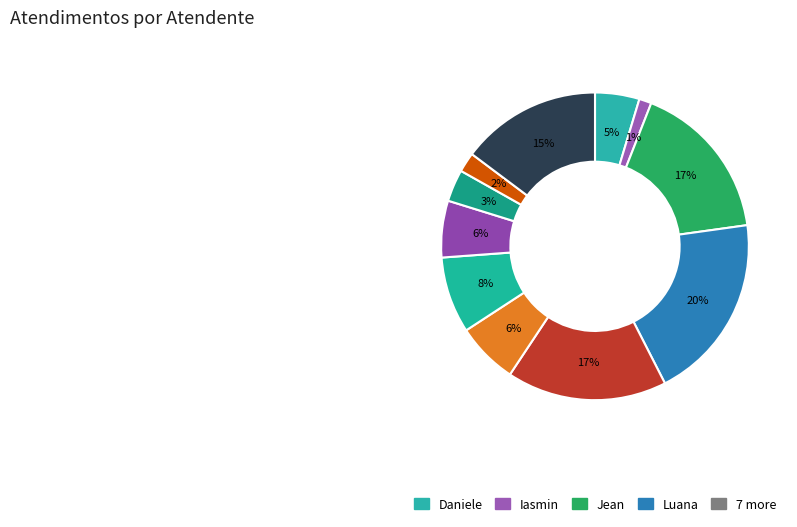

Which slice is the largest?

Luana Cristine Sa dos Santos